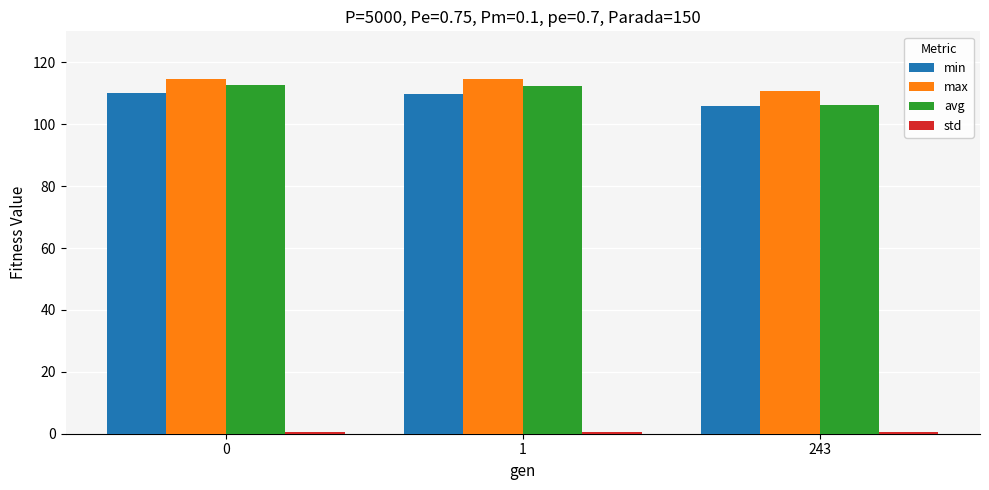

How many values in the max series exceed 114?

2